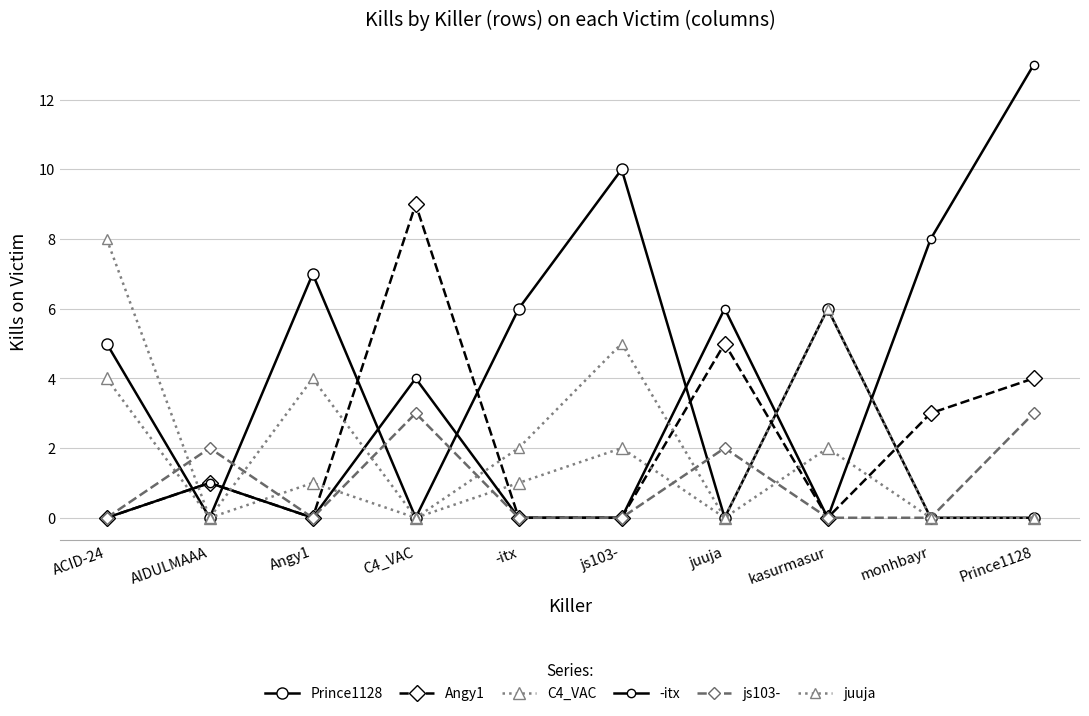

Between ACID-24 and juuja, which series saw the biggest shift?

juuja